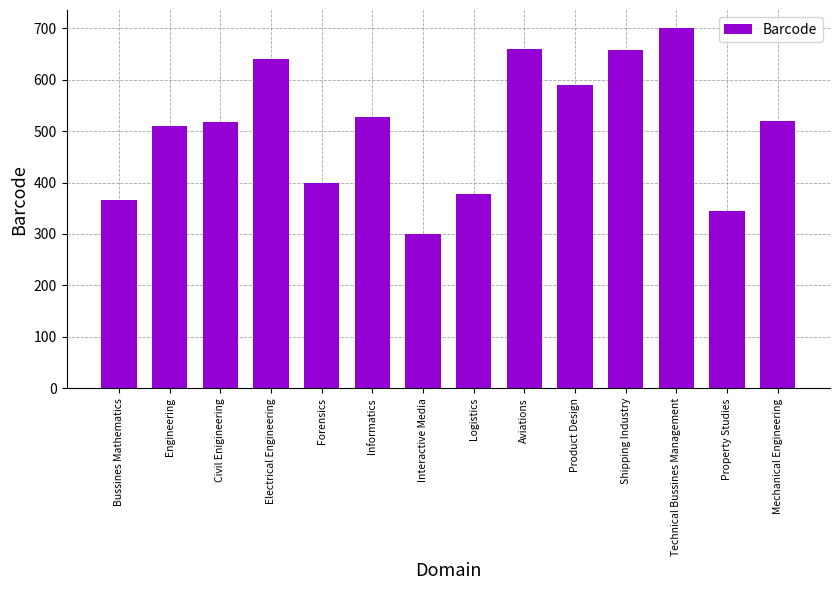

What is the sum of all values?

7113